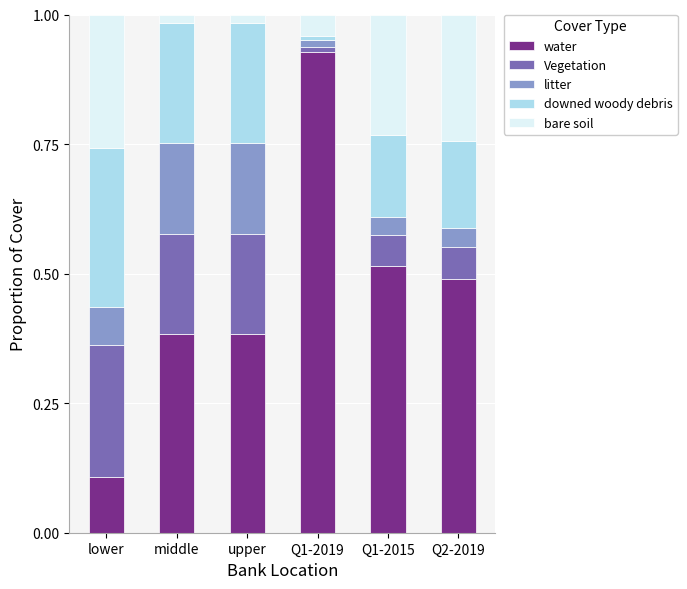

Which category has the highest value in the water series?

Q1-2019